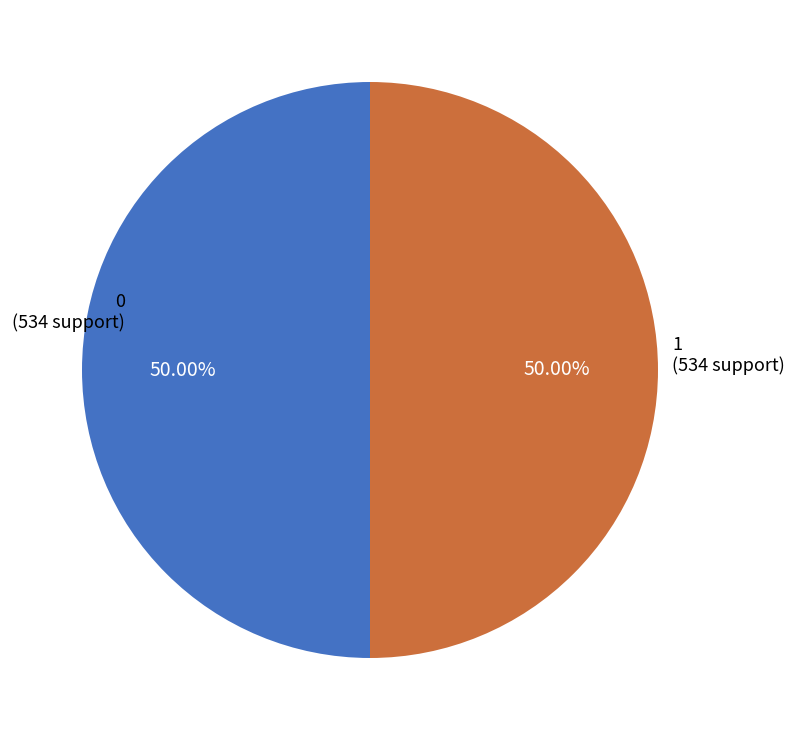

What percentage is NOT represented by 0?

50.0%